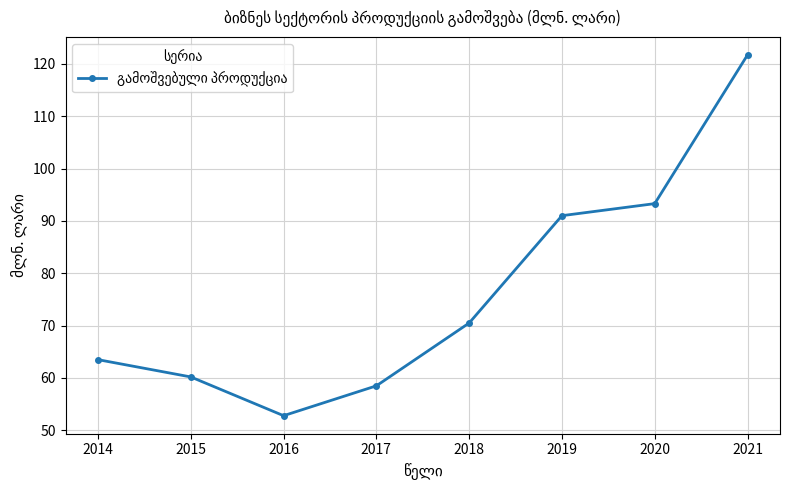

Does the chart have visible grid lines?

Yes